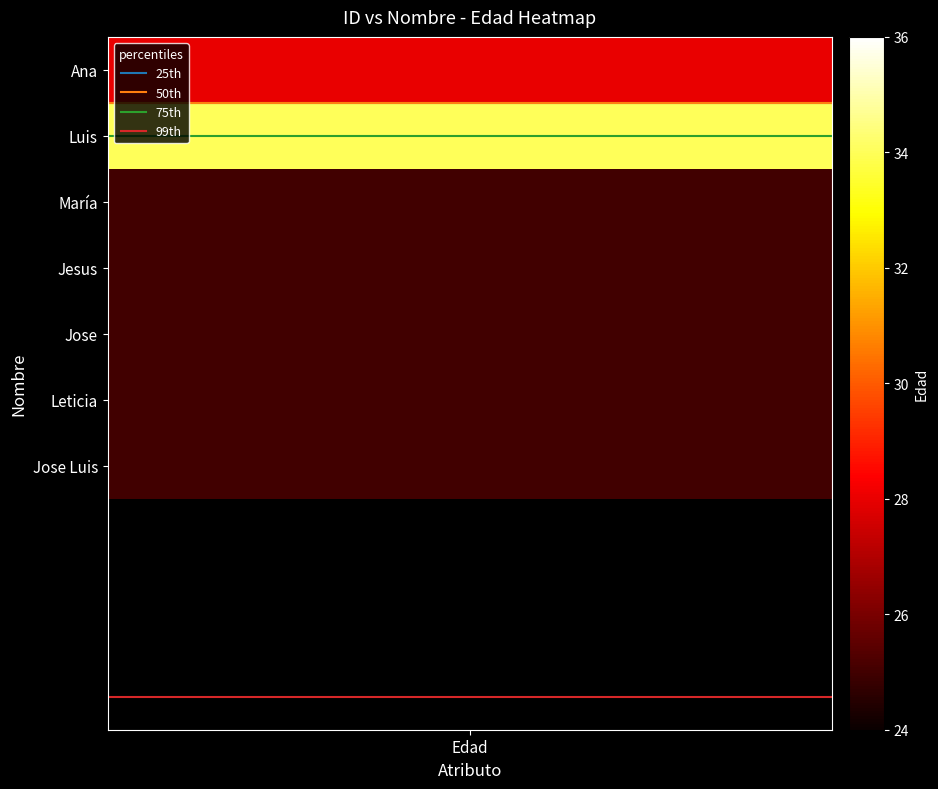

Is it true that 75th equals 1.0 at 1?

True